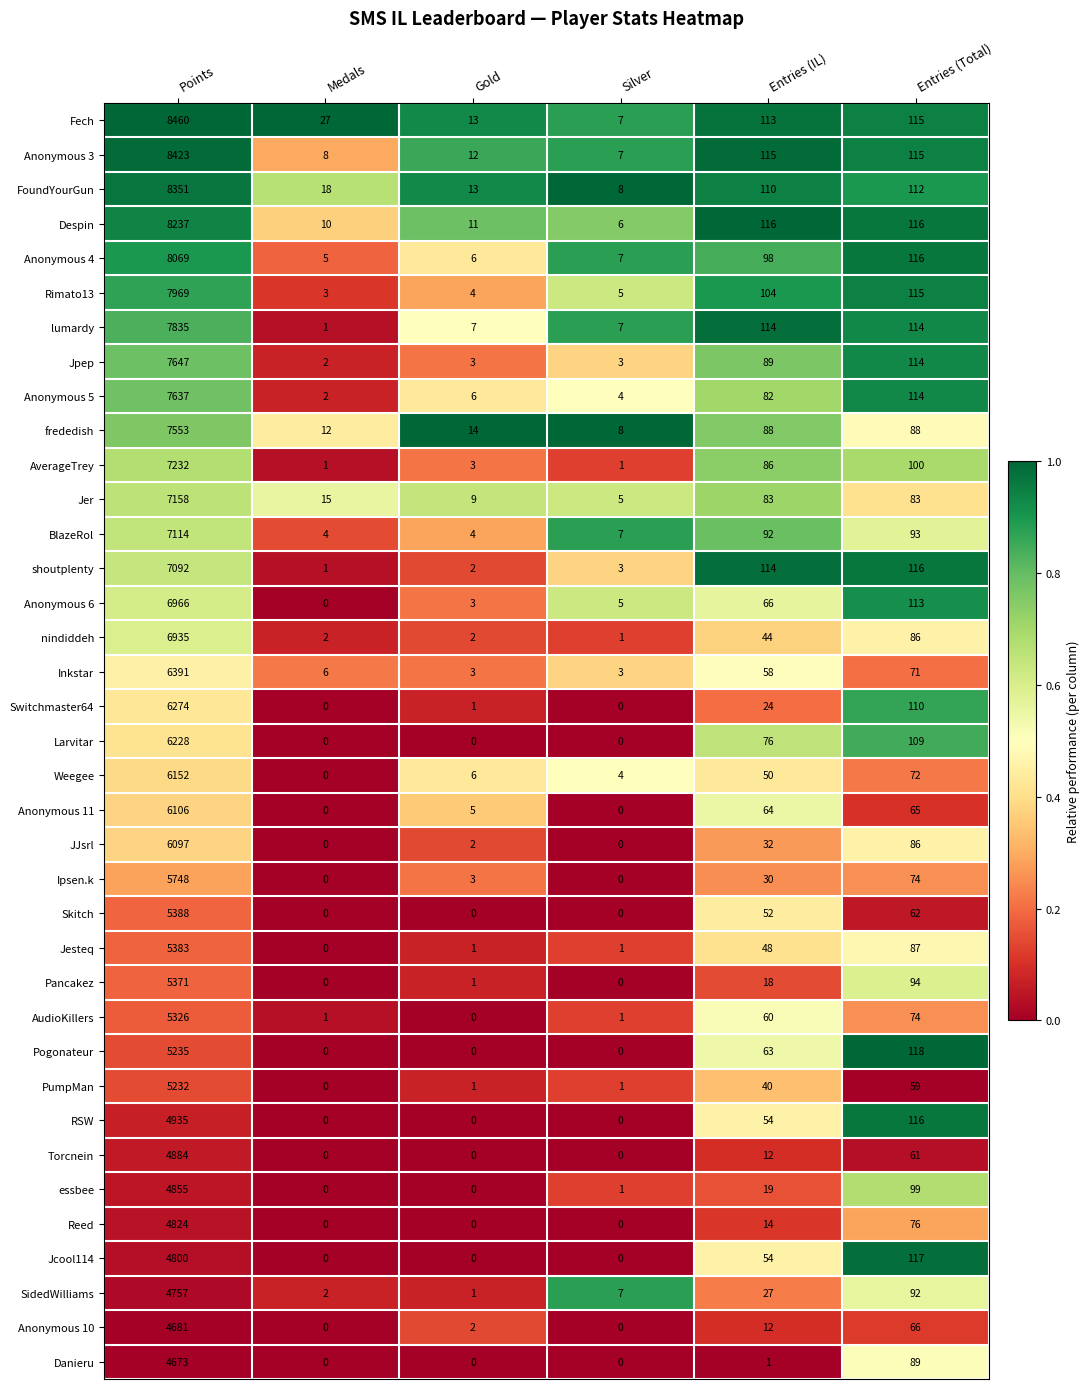

True or false: Anonymous 6 has a value of 3 at Gold.

True